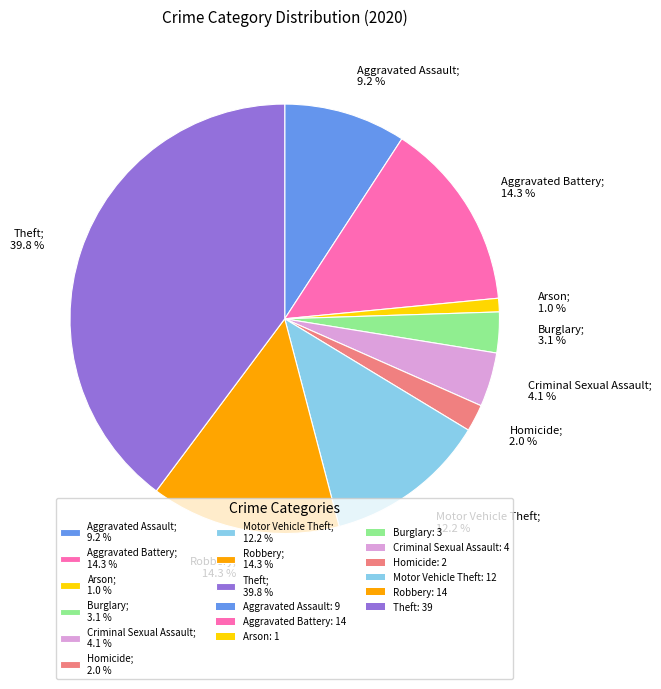

What percentage is NOT represented by Theft; 39.8 %?

60.2%